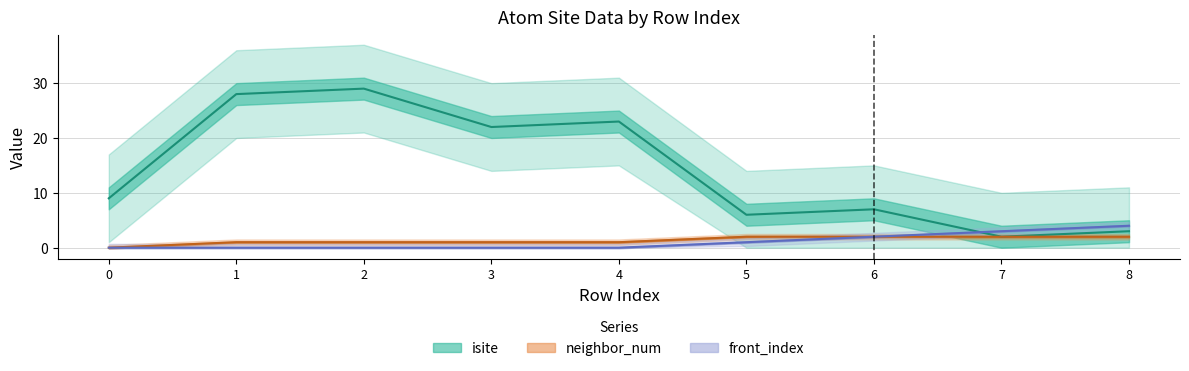

How many data points in neighbor_num are above 1?

4